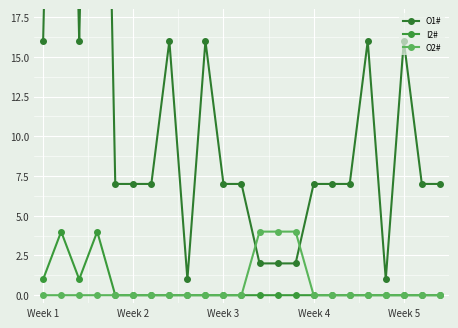

The value of O2# at Week 1 is 0. True or false?

True